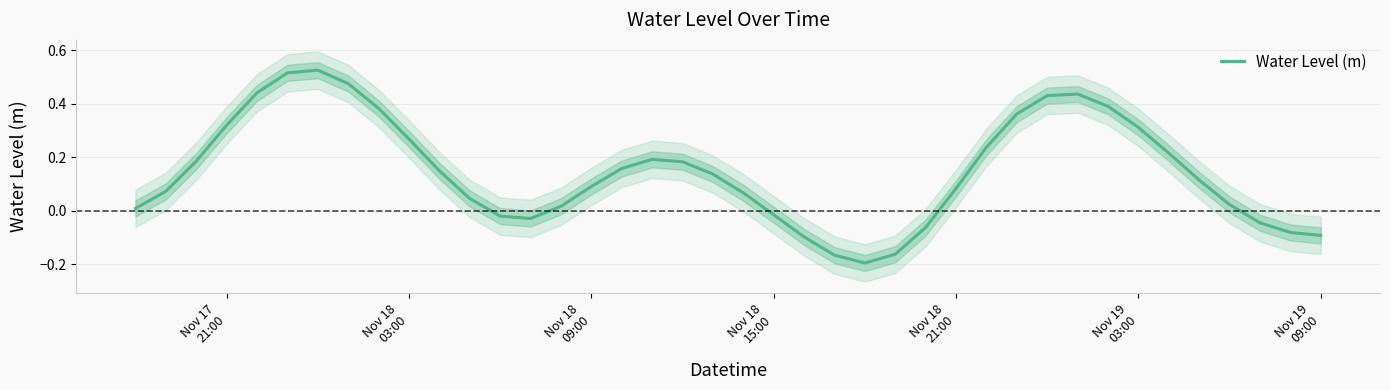

The chart shows a value of 0.2 at 16. True or false?

False